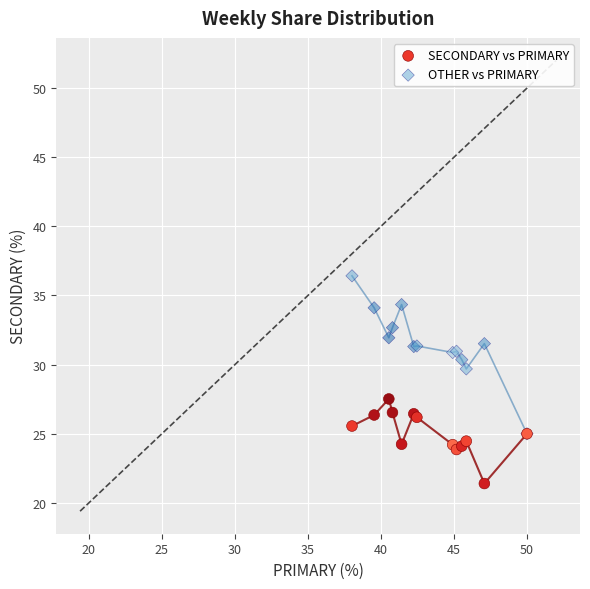

Across all series, what Y value is closest to 28?

27.5